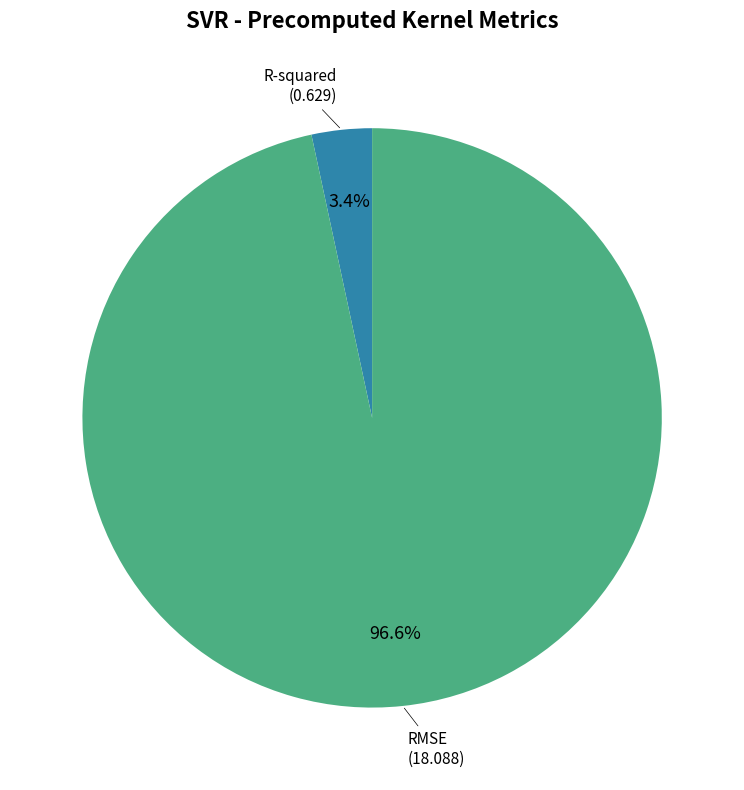

Does any single category account for the majority?

Yes